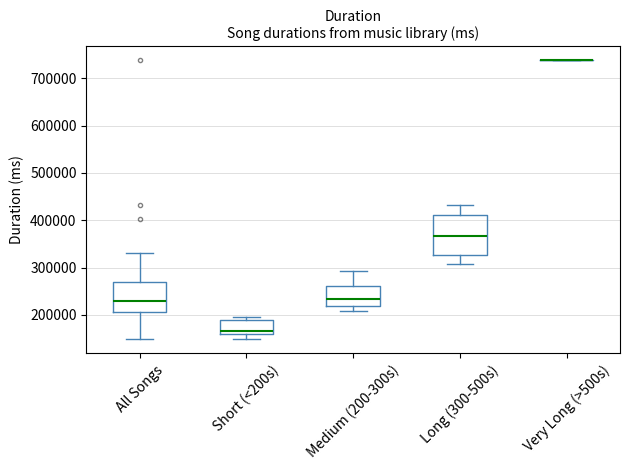

Reading left to right, transcribe this box plot: for each box, give where its median line is, the range the box spans, and where its two whiskers end, as read against the y-axis. The values are not printed on the chart, so give them approximately, as read against the axis.

All Songs: median 230000, box 210000 to 270000, whiskers 150000 to 330000
Short (<200s): median 170000, box 160000 to 190000, whiskers 150000 to 200000
Medium (200-300s): median 230000, box 220000 to 260000, whiskers 210000 to 290000
Long (300-500s): median 370000, box 330000 to 410000, whiskers 310000 to 430000
Very Long (>500s): box collapsed to a line at 740000, whiskers 740000 to 740000